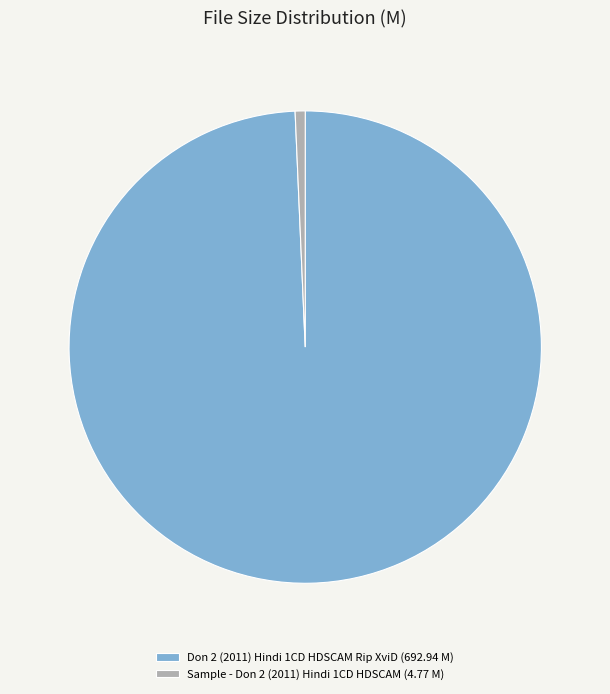

Which has a higher value, Sample - Don 2 (2011) Hindi 1CD HDSCAM or Don 2 (2011) Hindi 1CD HDSCAM Rip XviD?

Don 2 (2011) Hindi 1CD HDSCAM Rip XviD